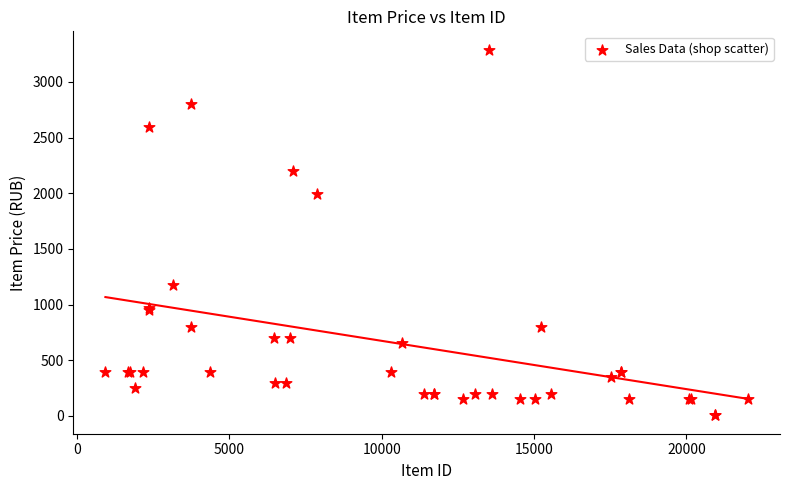

What Y value in the scatter plot is closest to 1647?

1990